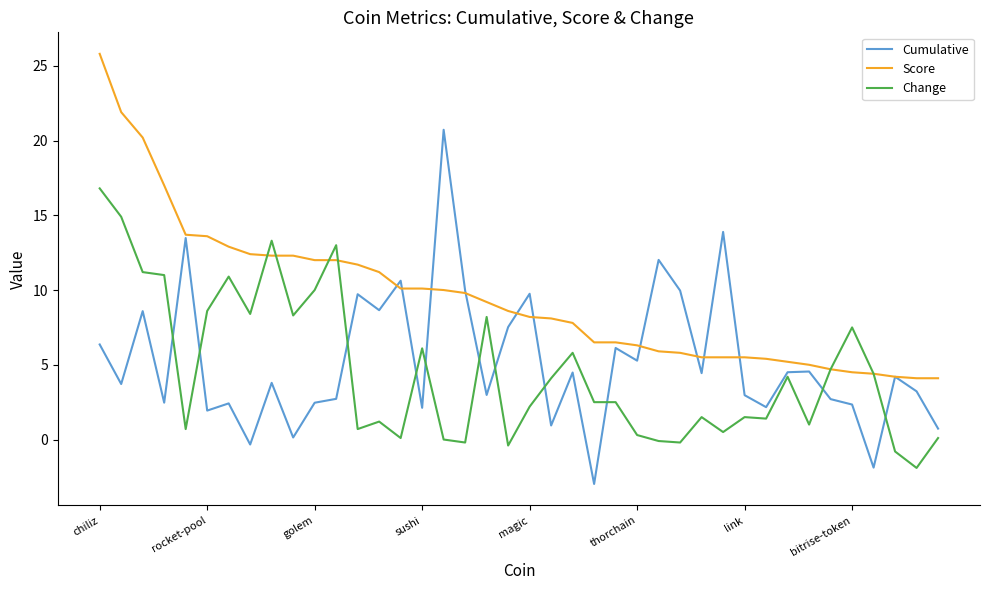

Which series has the largest total across all categories?

Score